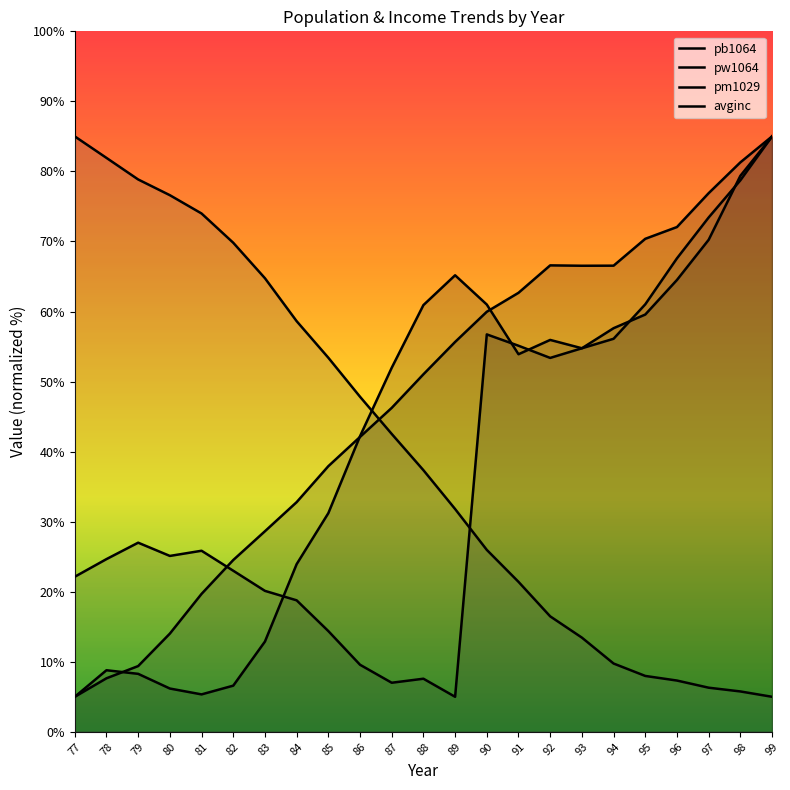

The value of pw1064 at 89 is 8.8. True or false?

False